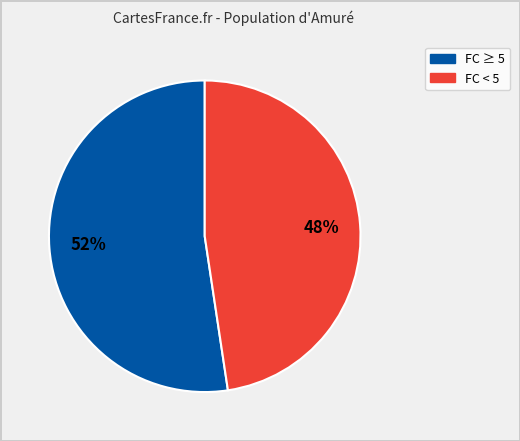

To the nearest percent, what is the average slice percentage?

50%